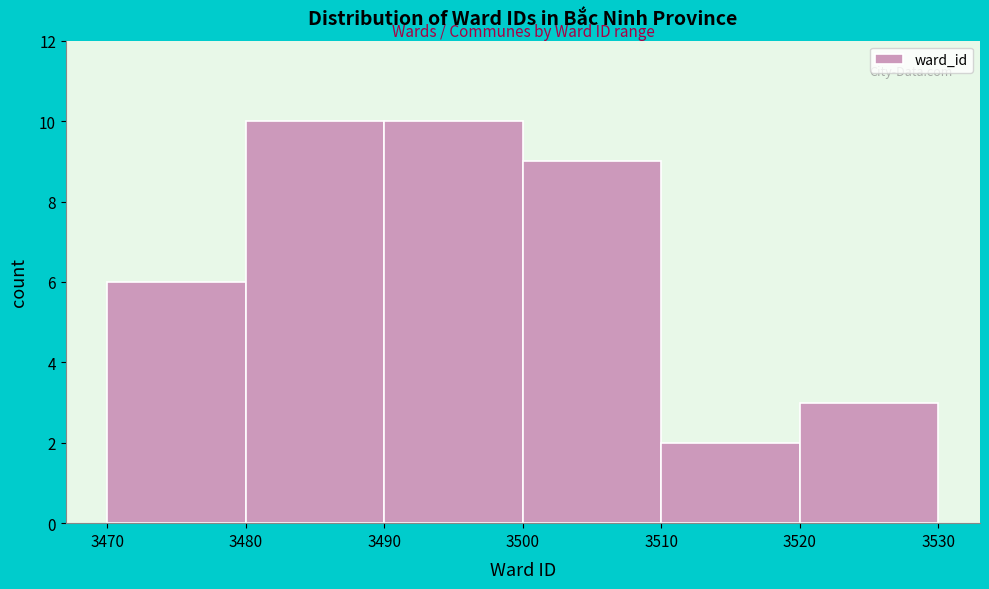

What is the height of the bar covering 3500 to 3510 on the x-axis? The values are not printed on the chart, so give them approximately, as read against the axis.

9